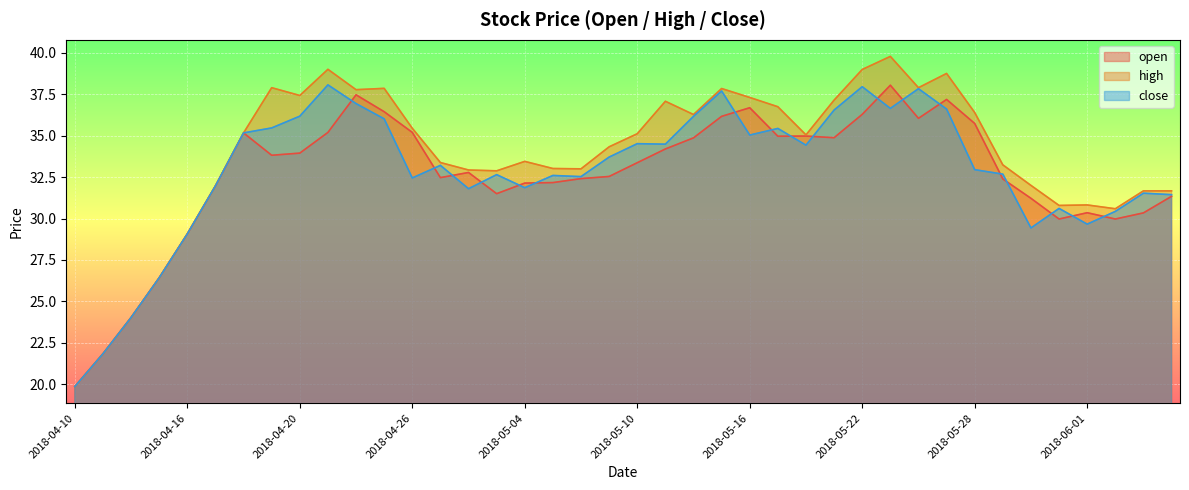

Which series has the largest range (max minus min)?

high